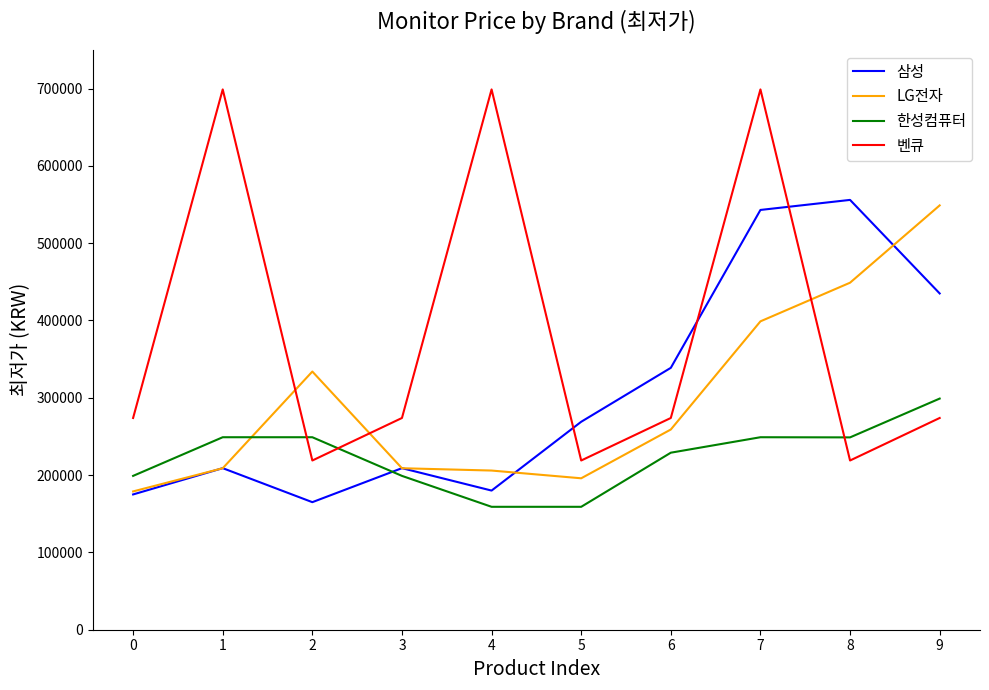

What is the minimum value shown in the chart?

159000